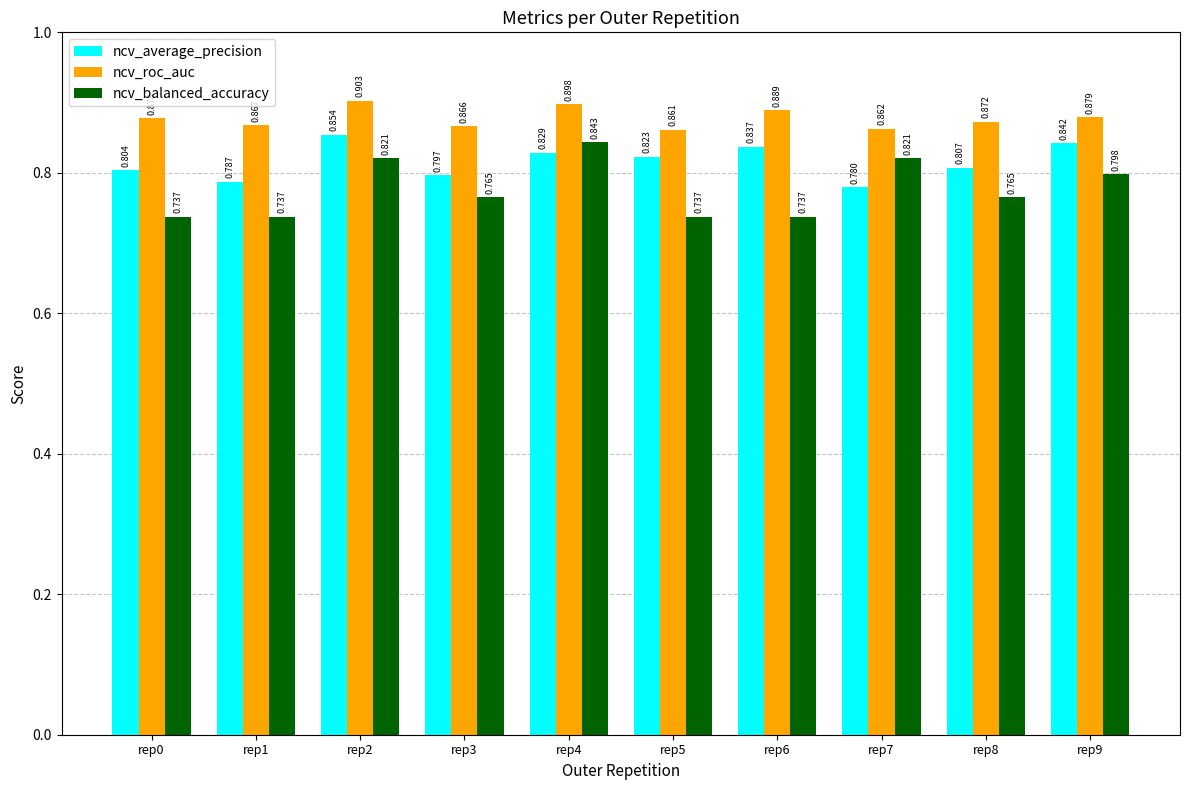

Which series changed the most between rep6 and rep9?

ncv_balanced_accuracy